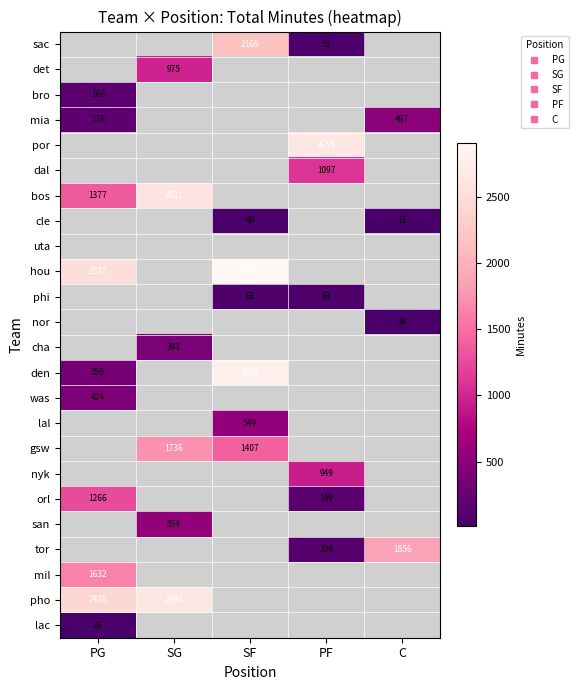

How many distinct data groups are displayed?

24